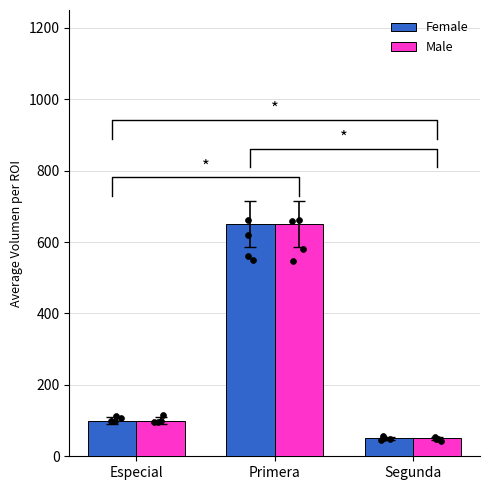

At how many categories does at least one series exceed 617?

1